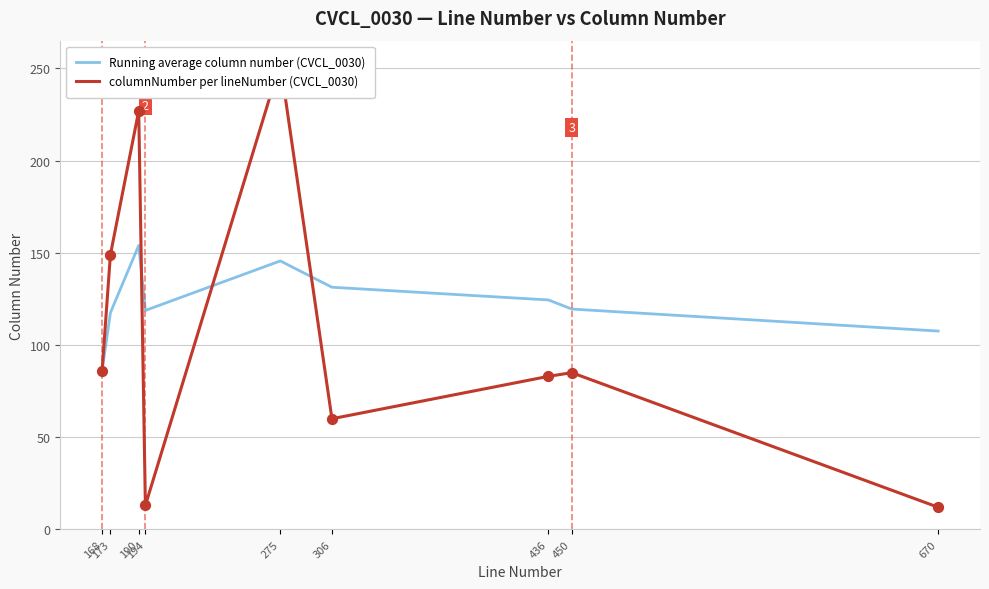

Which series reaches the maximum Y coordinate?

columnNumber per lineNumber (CVCL_0030)